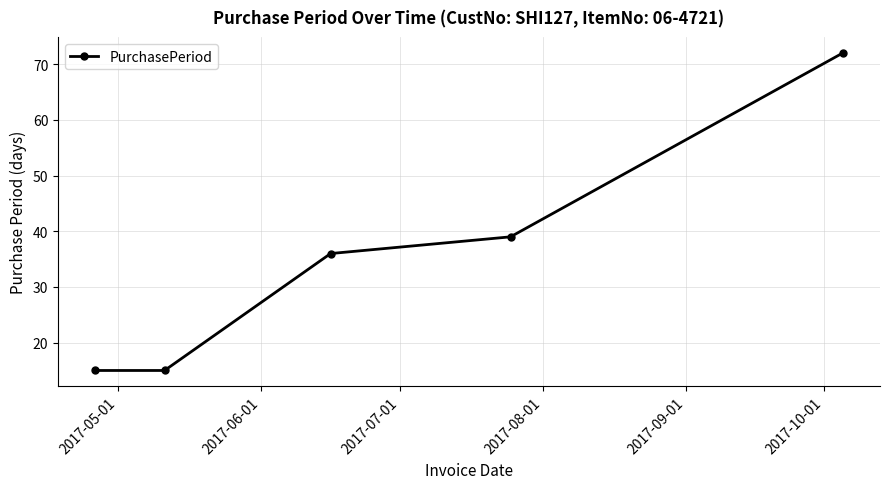

Reading right to left, extract all data points from this chart.

72	39	36	15	15